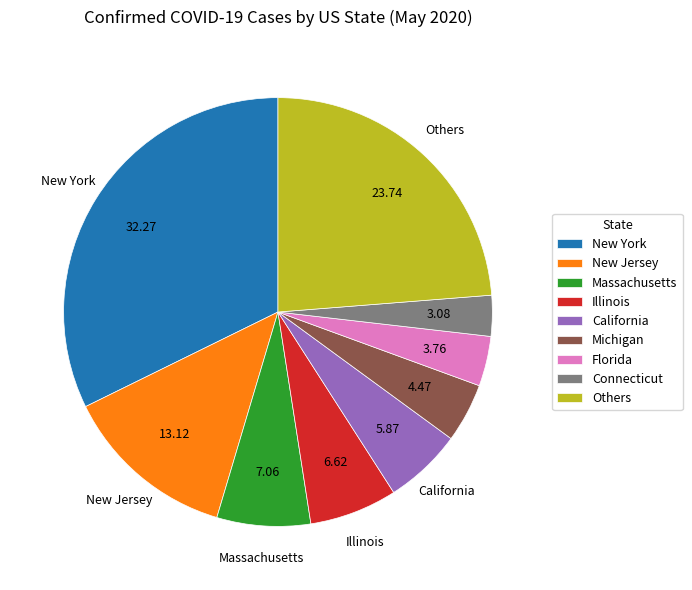

Does any single category account for the majority?

No